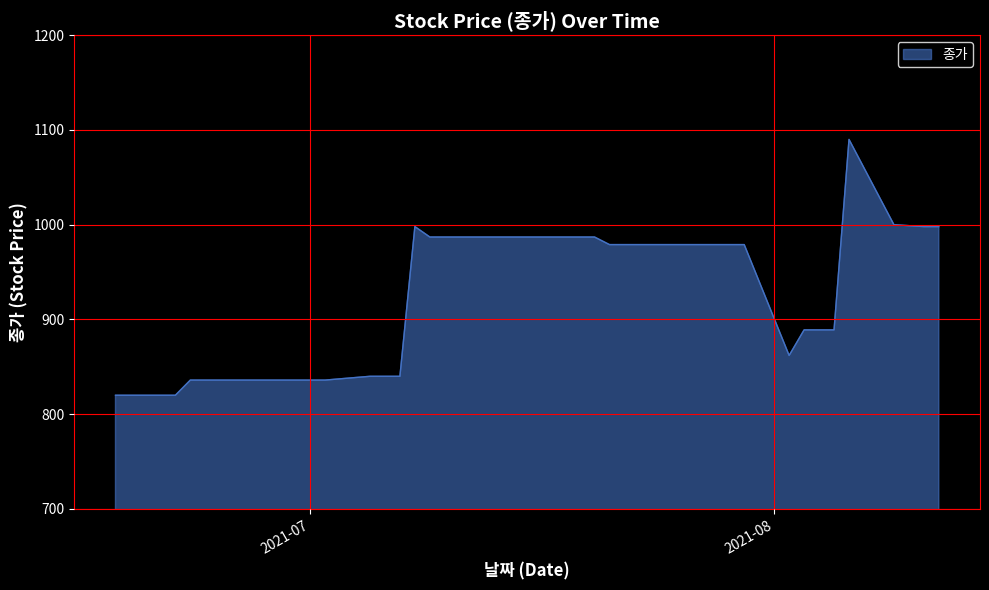

What is the greatest value displayed?

1090